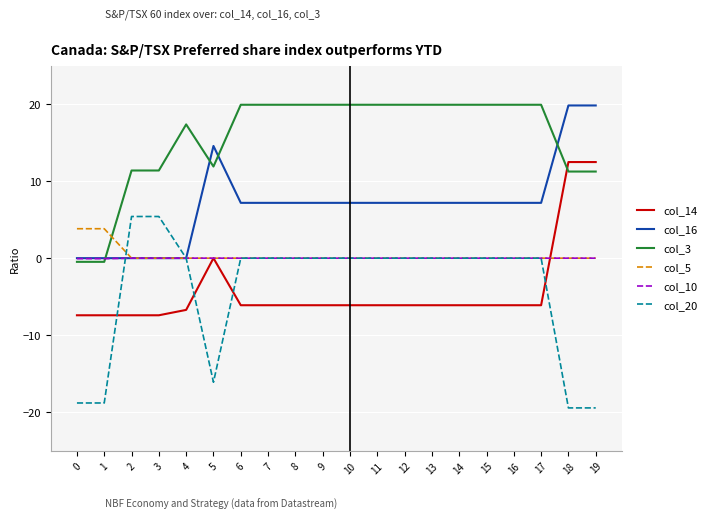

True or false: col_16 and col_14 intersect in this chart.

False